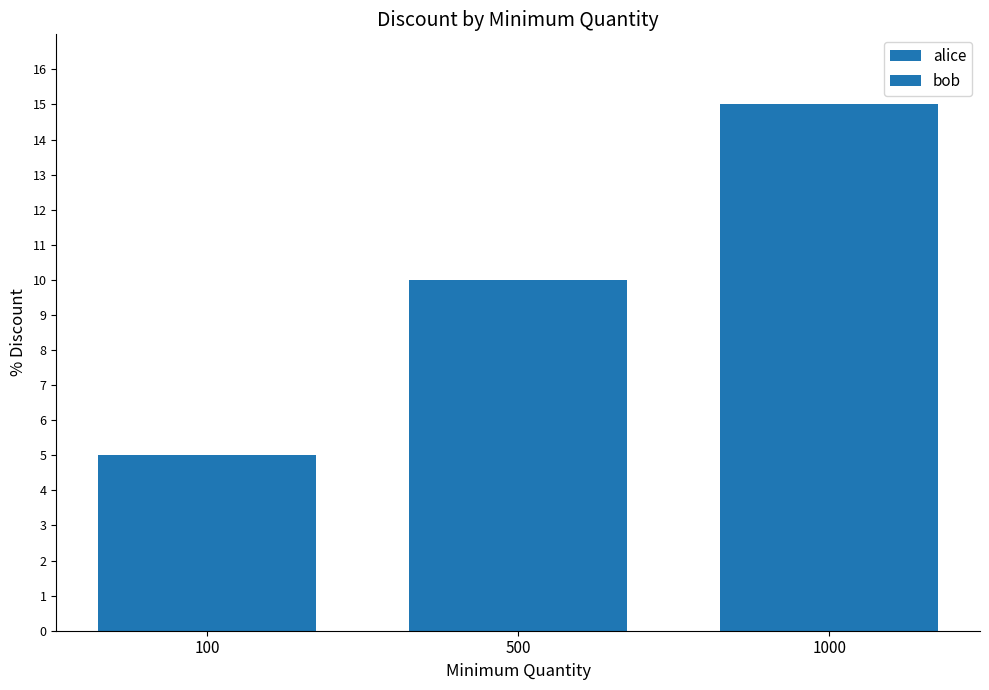

What is the highest value of the alice series?

15